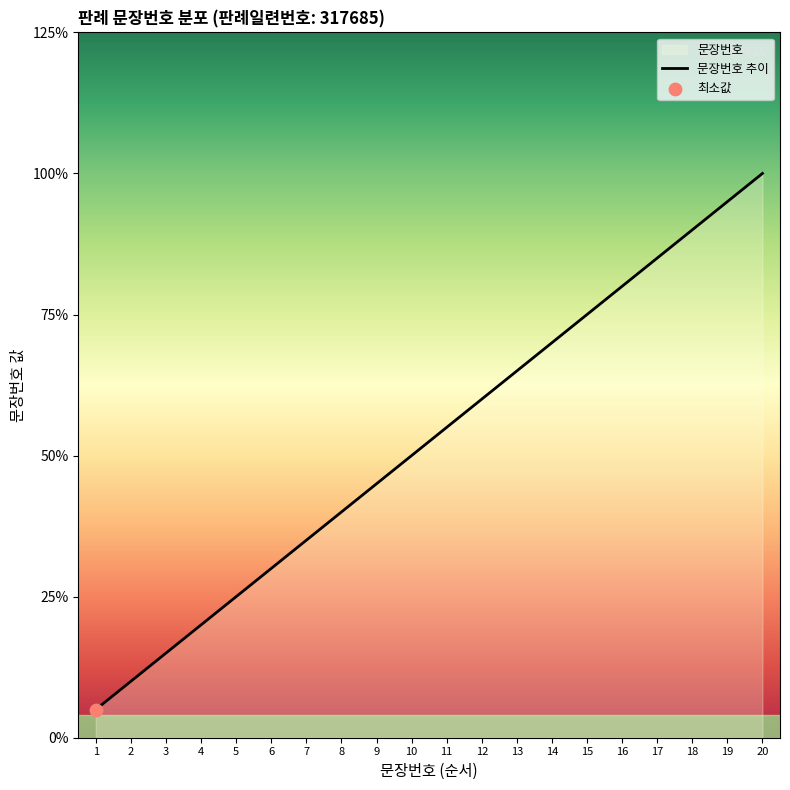

What is the change in value from 12 to 13?

+1